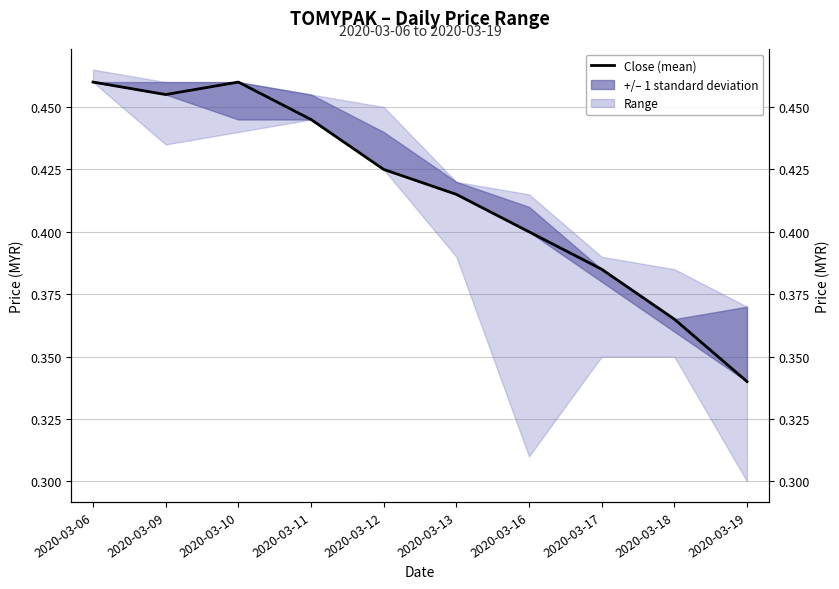

Which category has the highest value across all series?

2020-03-06